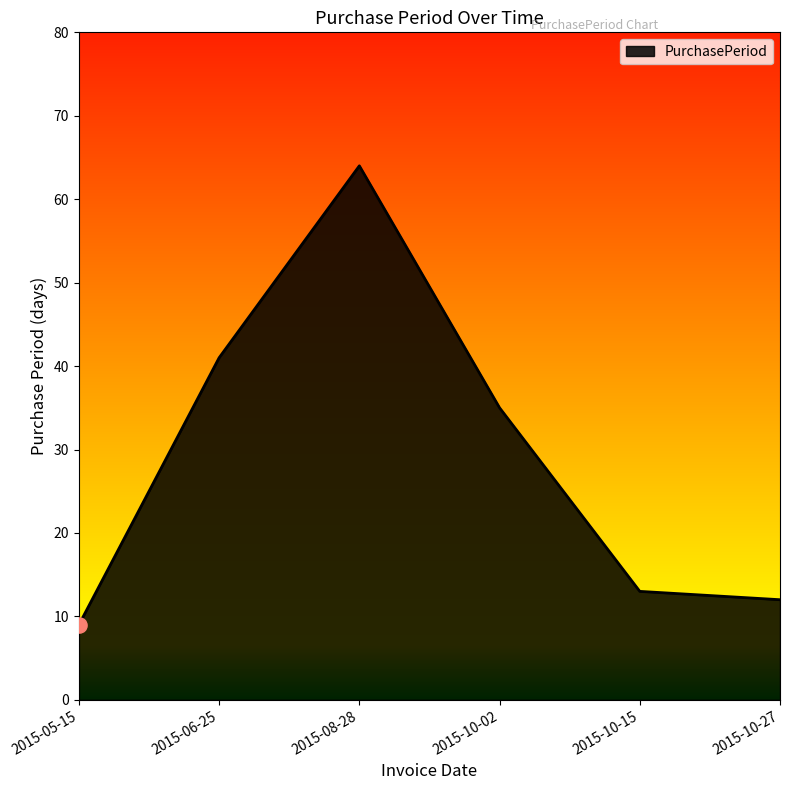

Approximately how many times larger is the value at 2015-10-02 compared to 2015-10-27?

2.9